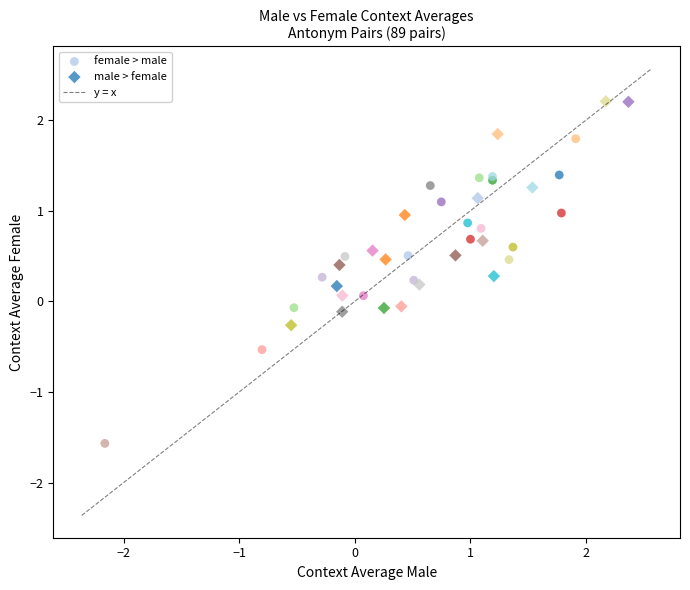

Which series reaches the maximum Y coordinate?

male > female